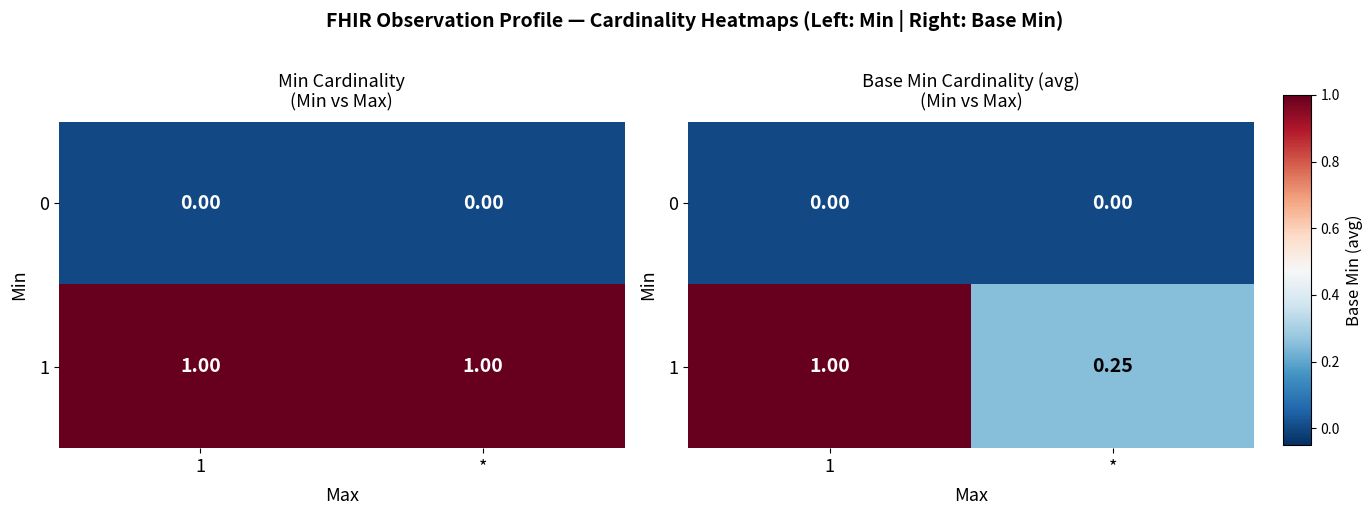

What is the sum of all 1 values?

1.2